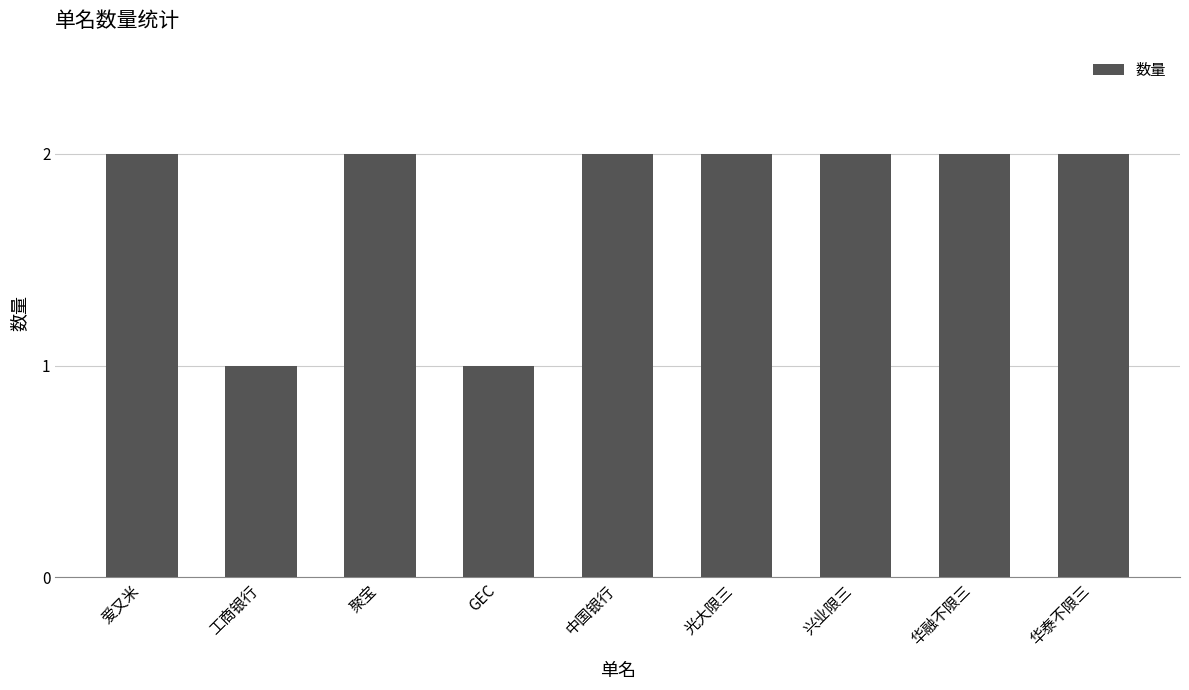

Reading left to right, what are all the values shown in this chart?

爱又米=2	工商银行=1	聚宝=2	GEC=1	中国银行=2	光大限三=2	兴业限三=2	华融不限三=2	华泰不限三=2